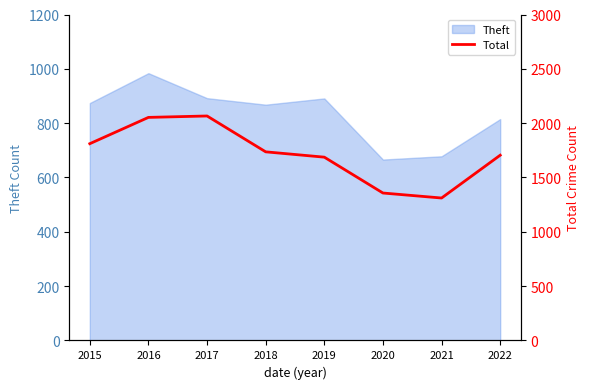

Does the chart display data point markers on the line(s)?

No